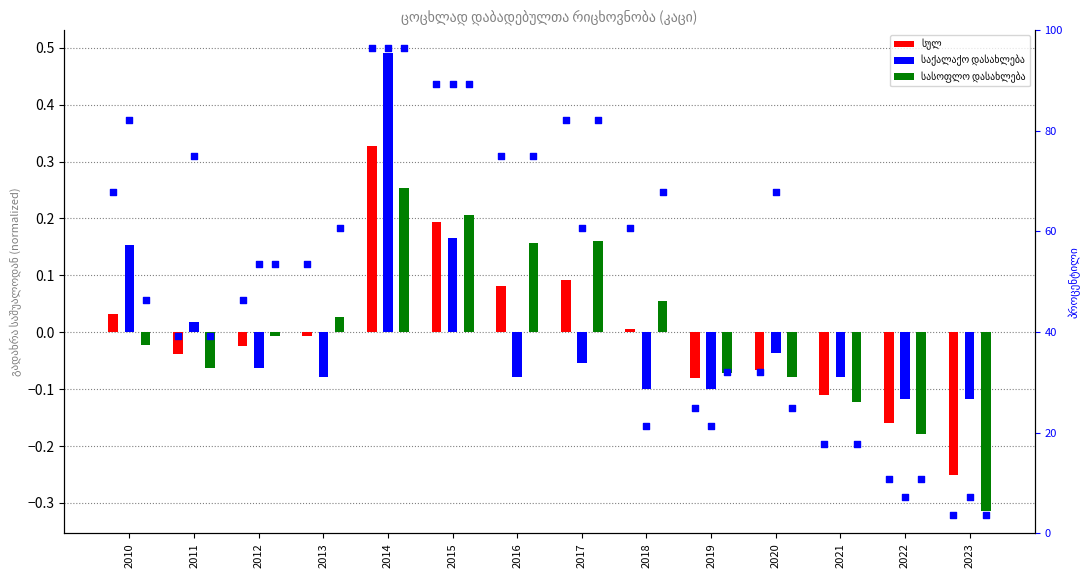

At how many categories does at least one series exceed 17?

12